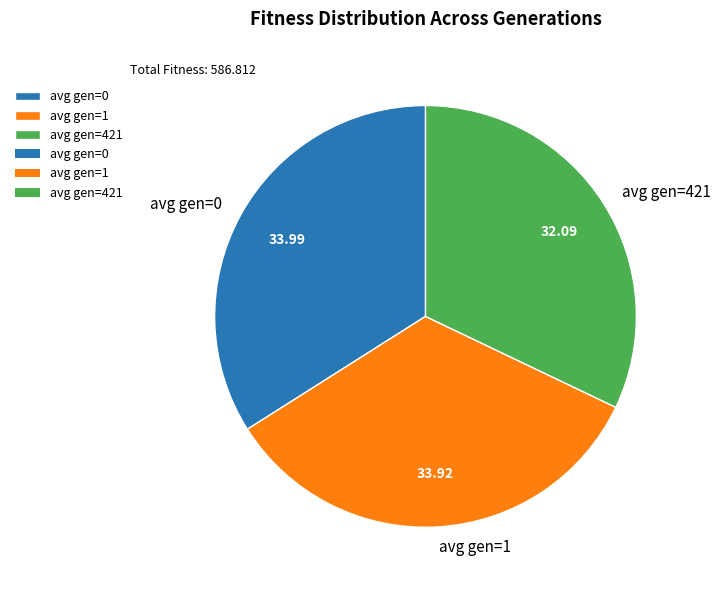

Which slice is the smallest?

avg gen=421